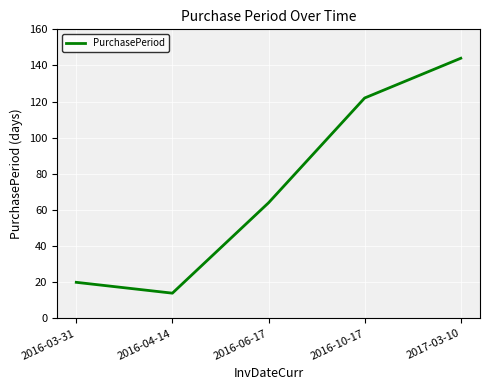

At which category does the data reach its first local valley?

2016-04-14